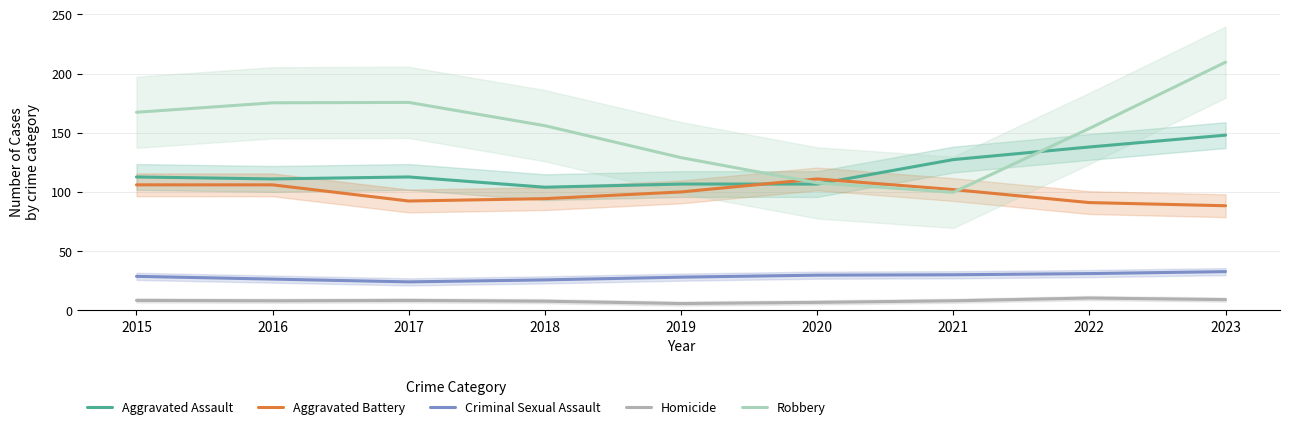

Count the number of data series in this chart.

5